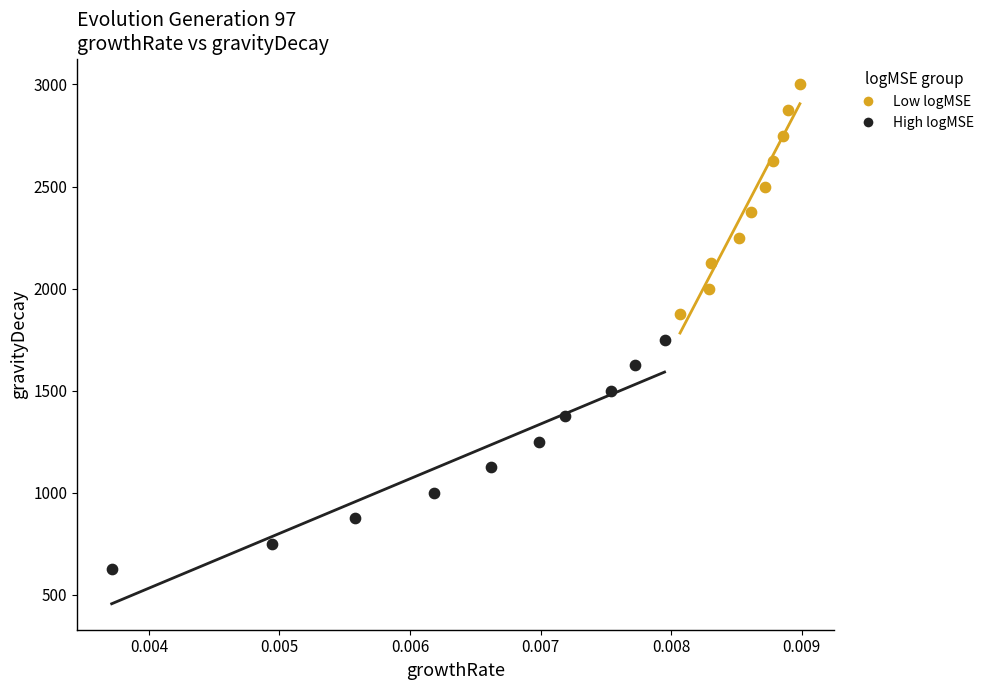

Which series contains the highest Y value?

Low logMSE